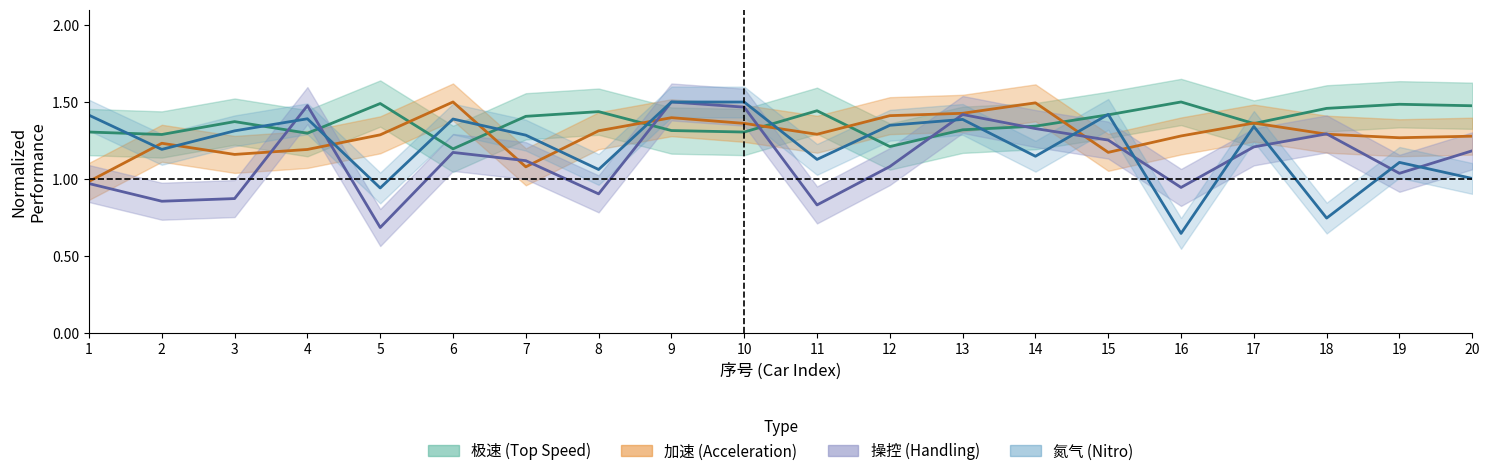

What is the difference between the maximum and minimum values in the 操控 (Handling) series?

0.8